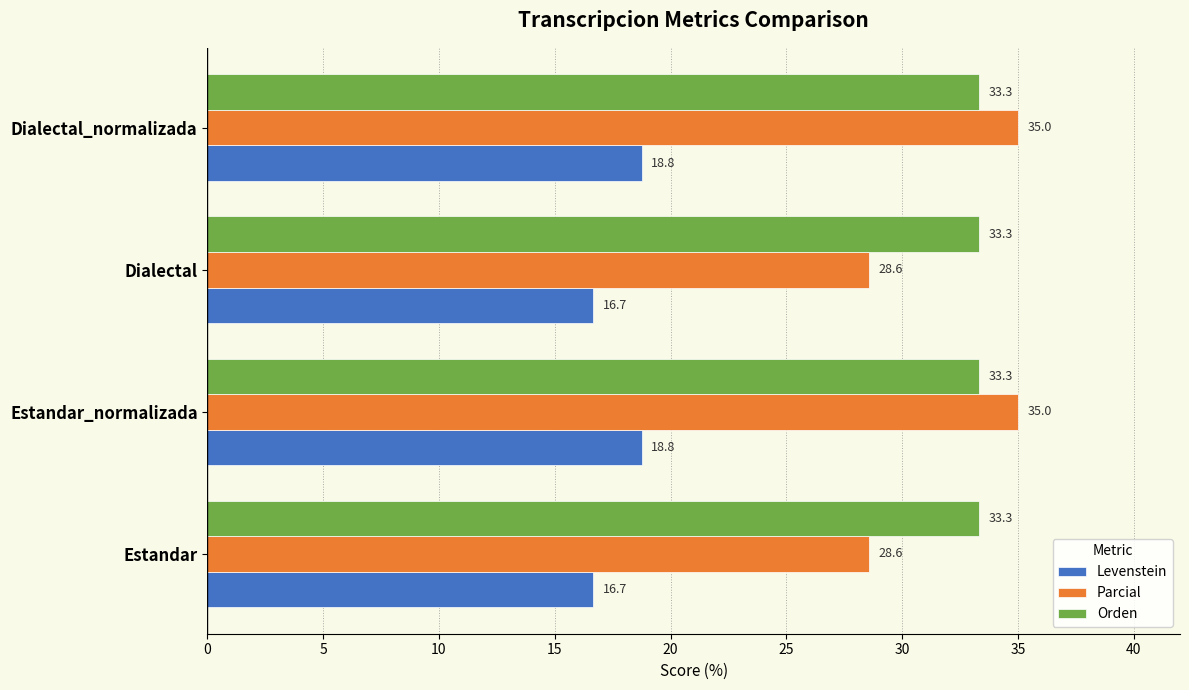

Is it true that Orden equals 7.2 at Estandar_normalizada?

False